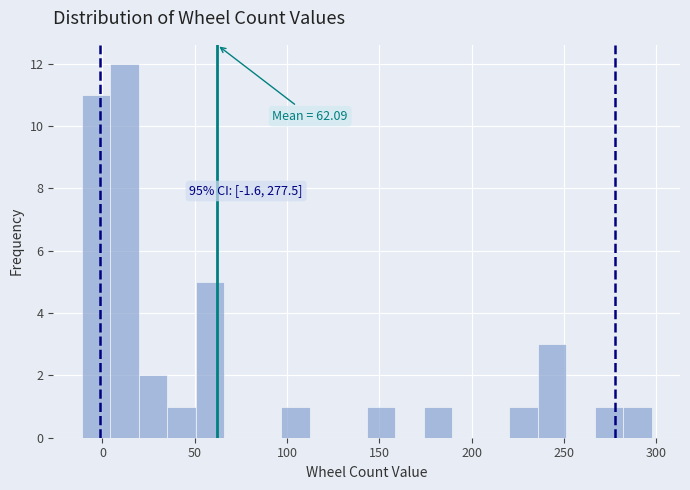

Read against the x-axis, roughly where is the centre of the tallest bar?

10